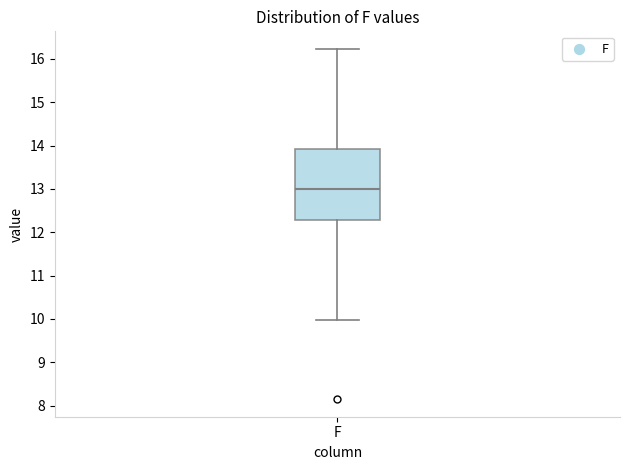

Transcribe this box plot: give where the median line is, the range the box spans, and where the two whiskers end, as read against the y-axis. The values are not printed on the chart, so give them approximately, as read against the axis.

median 13.0, box 12.3 to 13.9, whiskers 10.0 to 16.2